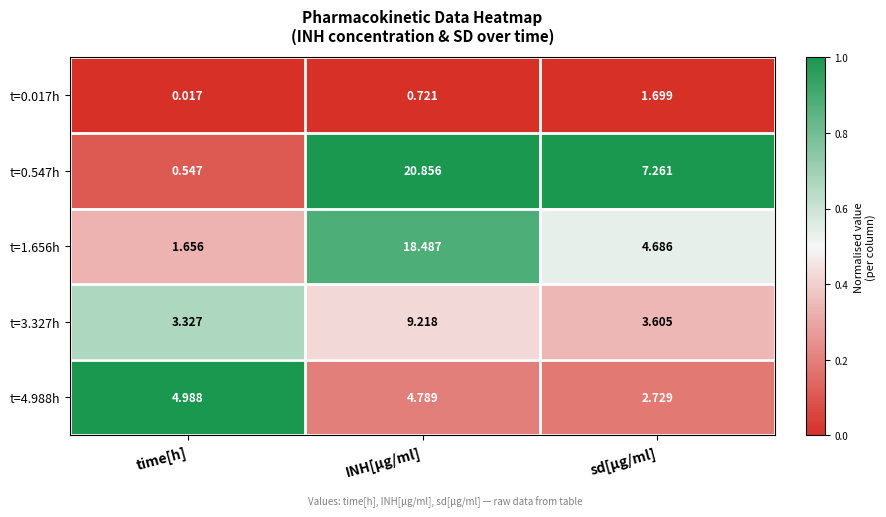

Which series has the largest range (max minus min)?

t=0.547h